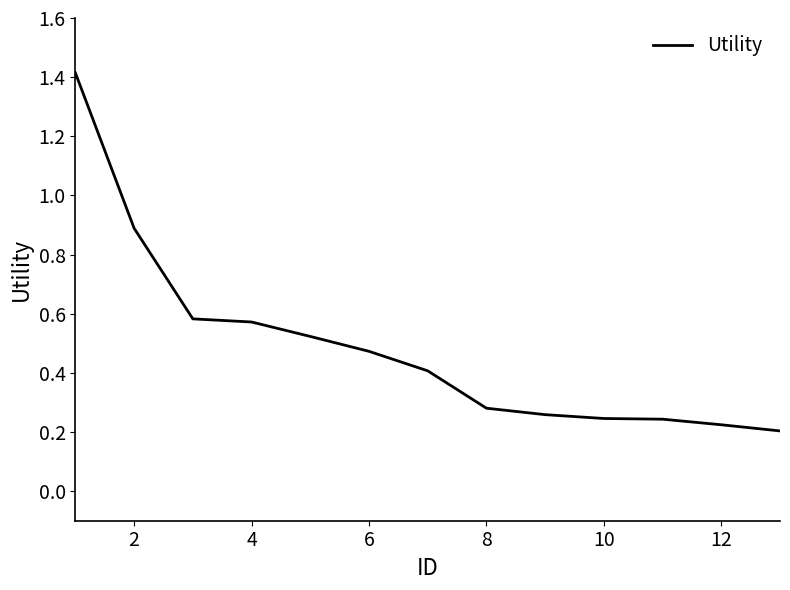

What is the difference between the maximum and minimum values?

1.2